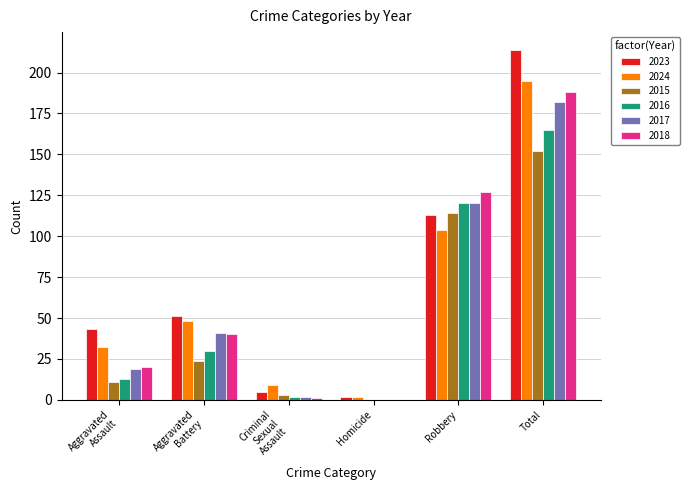

How many distinct data groups are displayed?

6